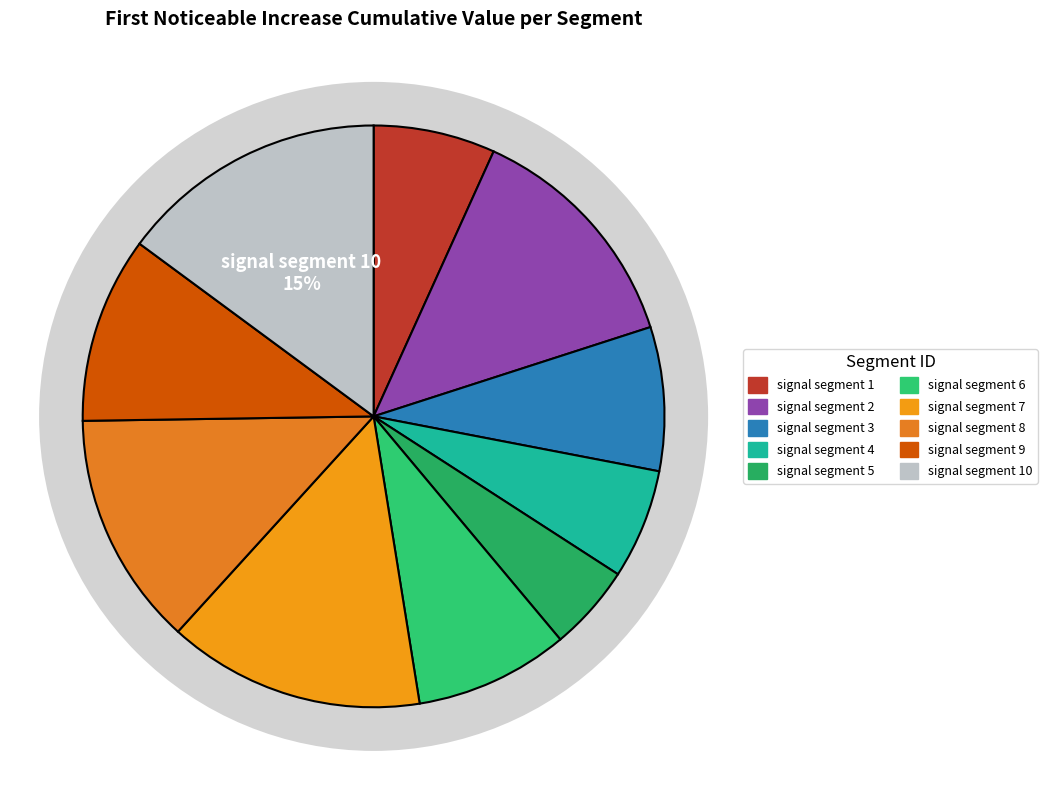

To the nearest percent, what is the average slice percentage?

10%